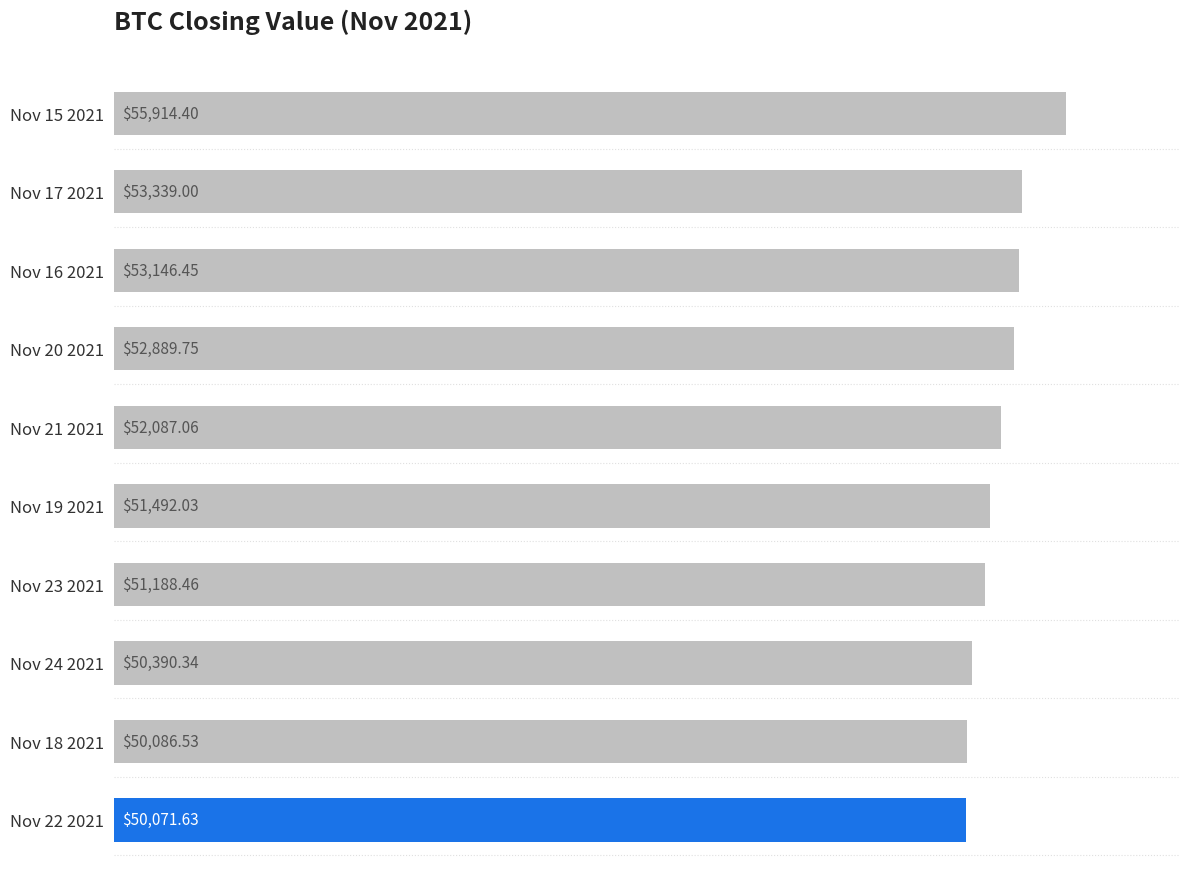

At which label is the value closest to 52993?

Nov 20 2021